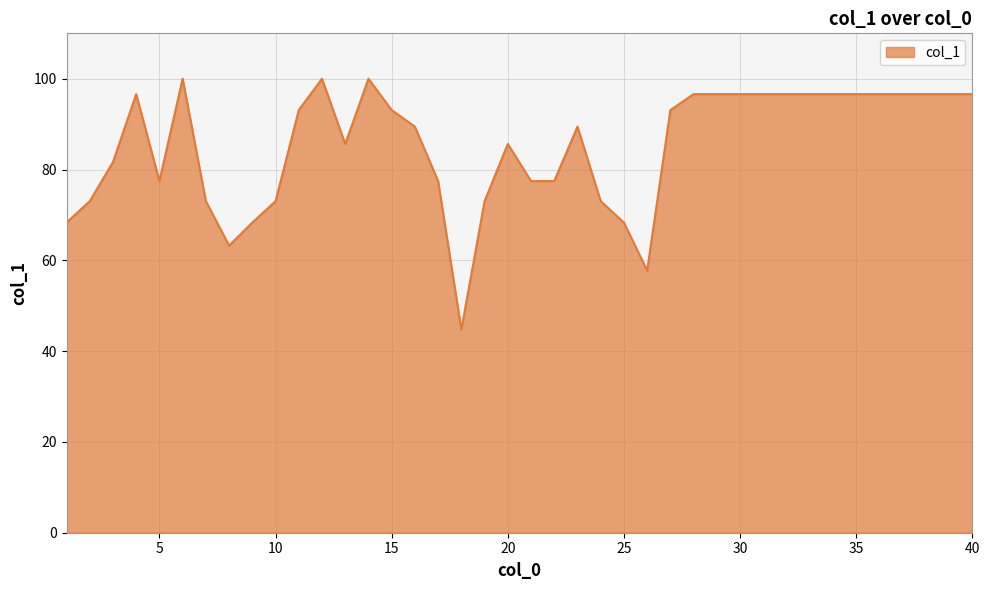

What is the greatest value displayed?

100.0